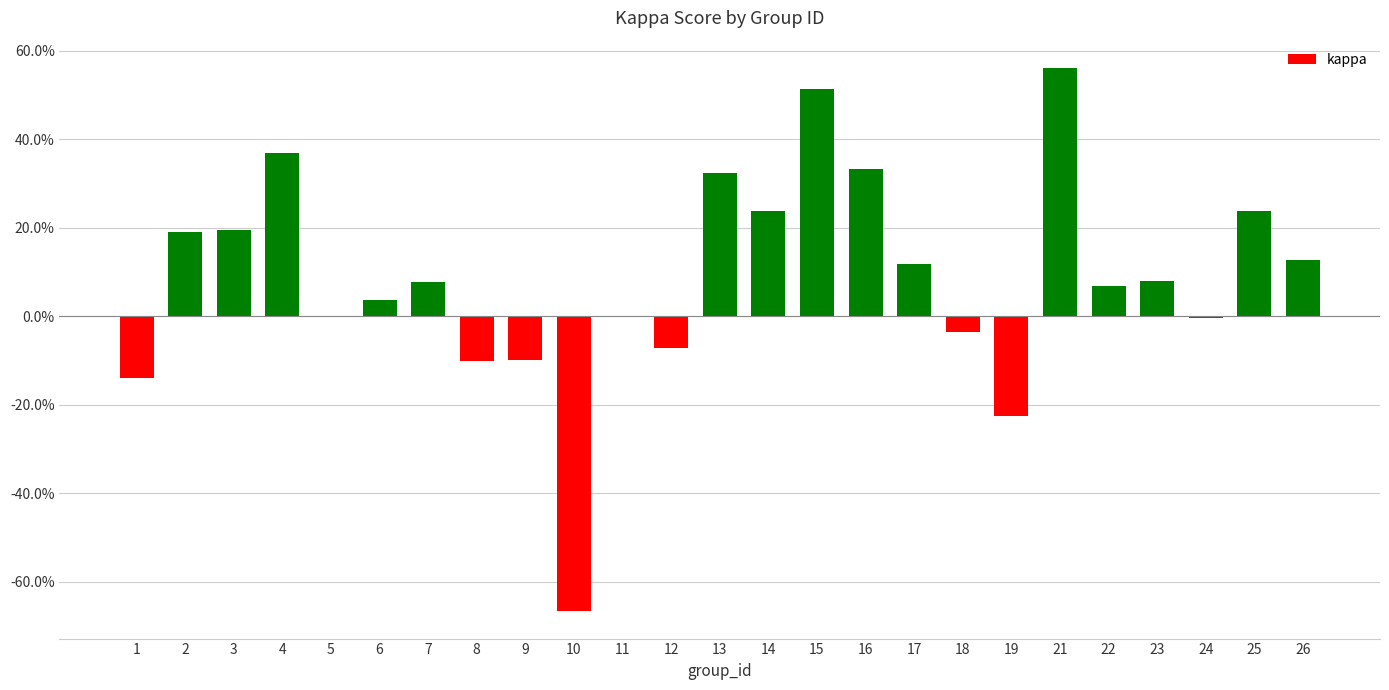

Between 16 and 10, which is larger?

16